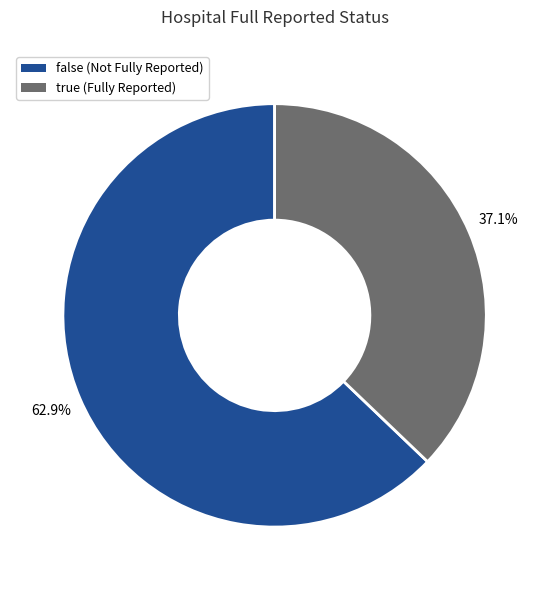

To the nearest percent, what is the combined percentage of false and true?

100%